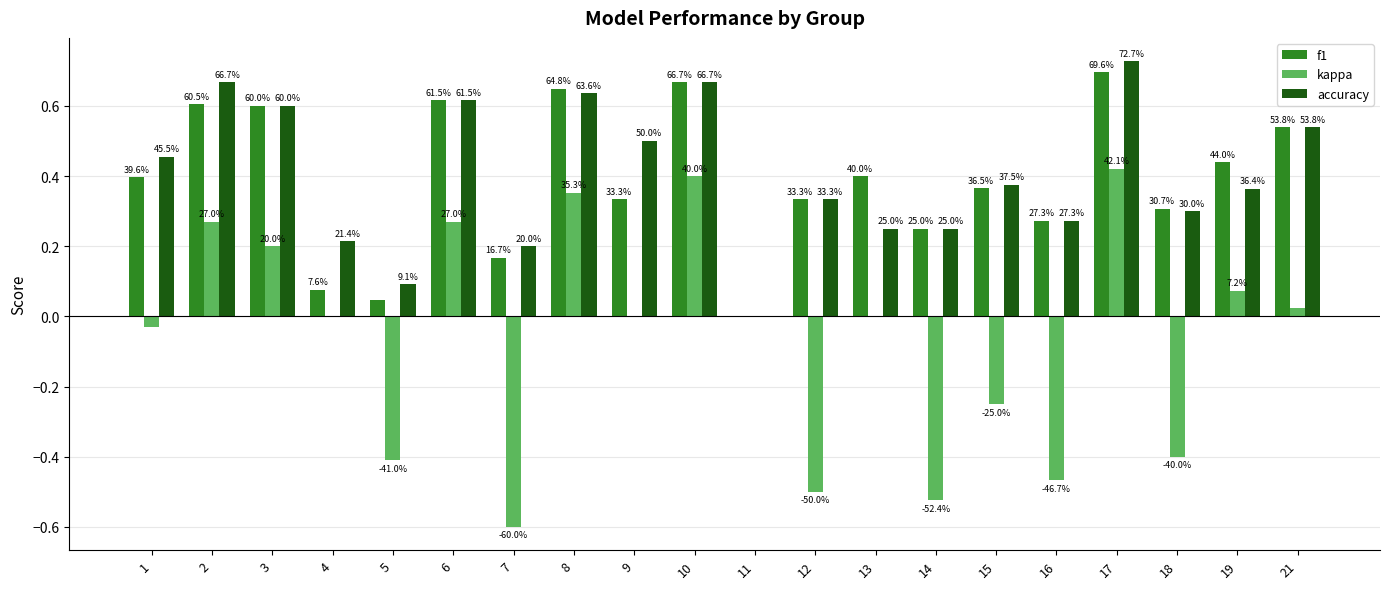

How many groups of bars are there?

20